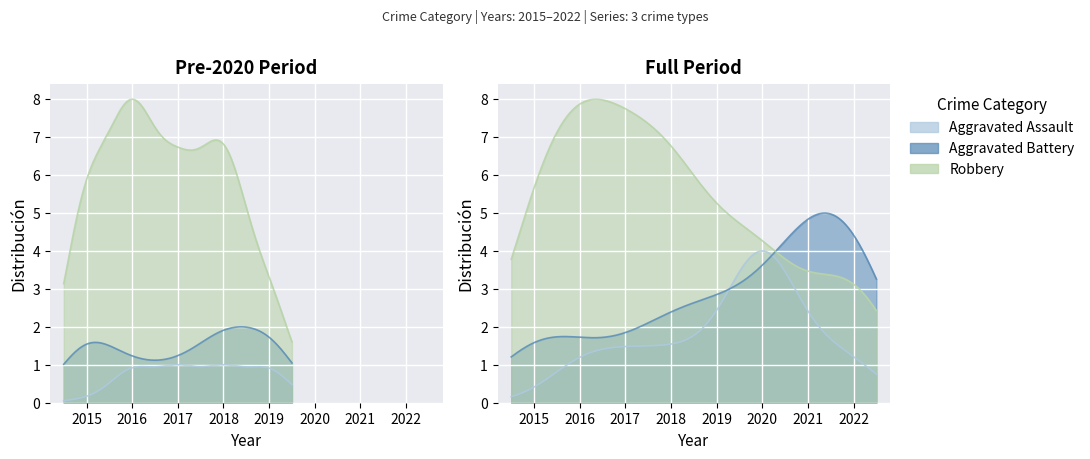

What are all the series names shown in the legend?

Aggravated Assault, Aggravated Battery, Robbery